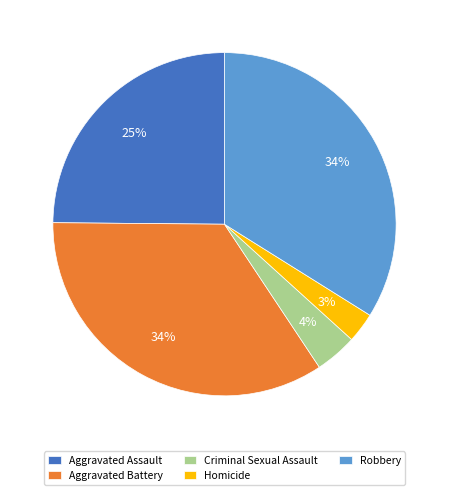

To the nearest percent, what is the difference between the Criminal Sexual Assault and Robbery slice percentages?

30%